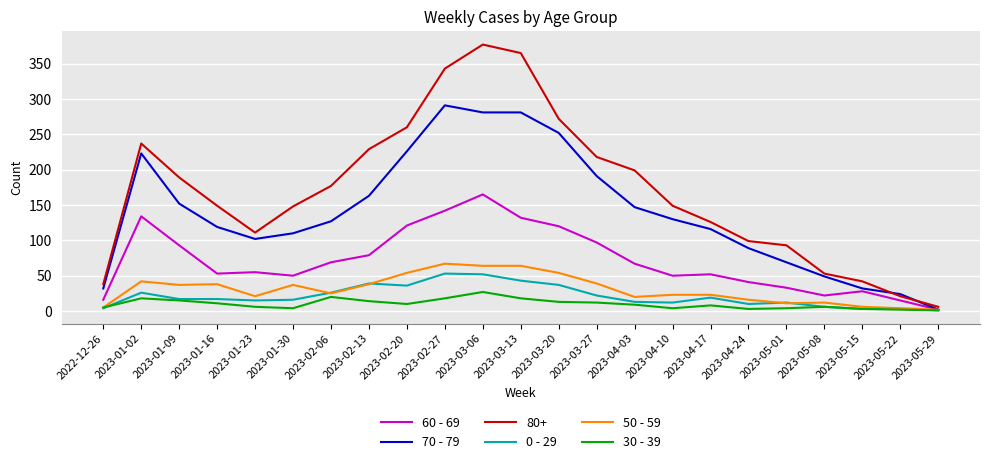

Which series has the largest total across all categories?

80+